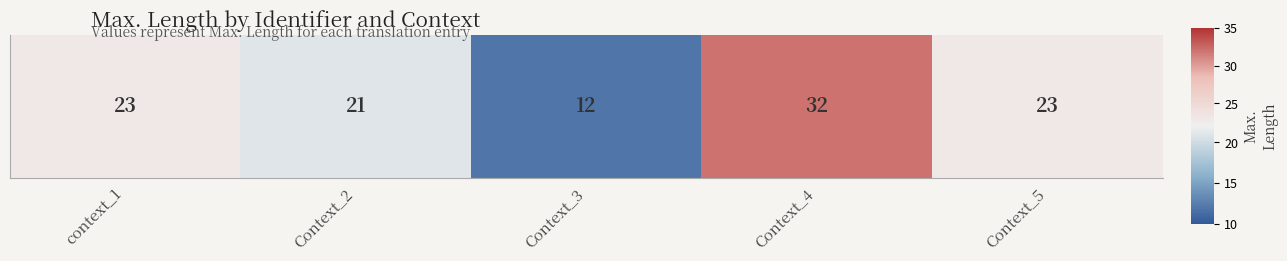

At which label is the value closest to 22?

context_1